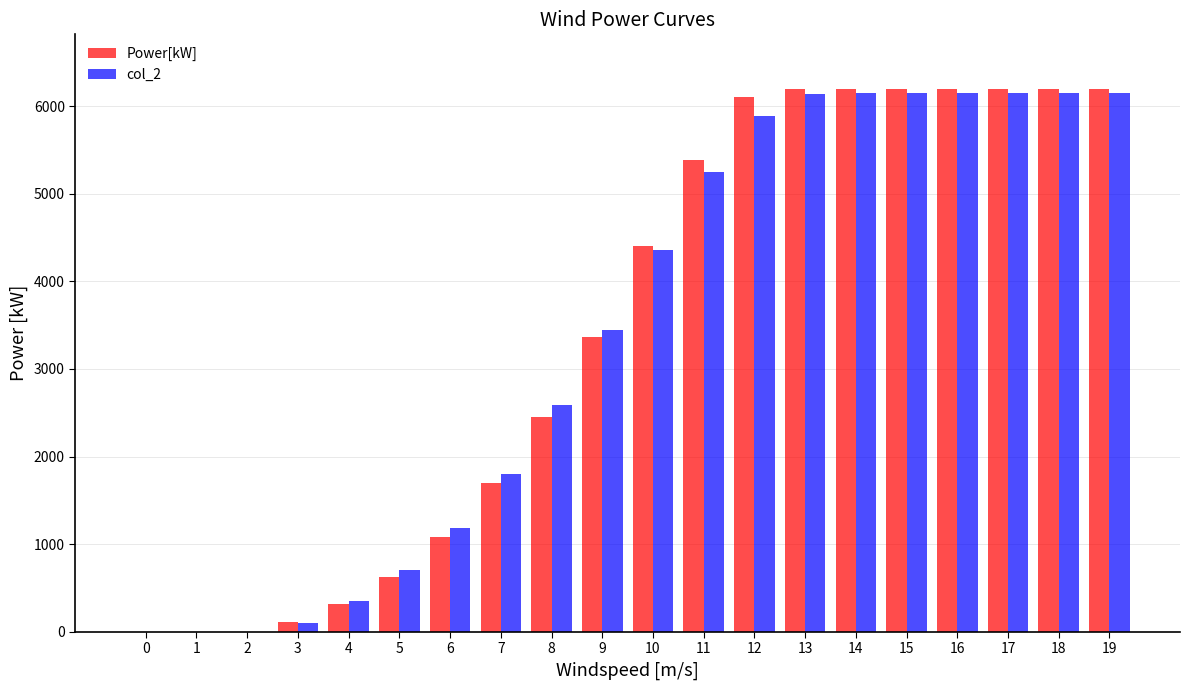

Read the col_2 value at 6.

1180